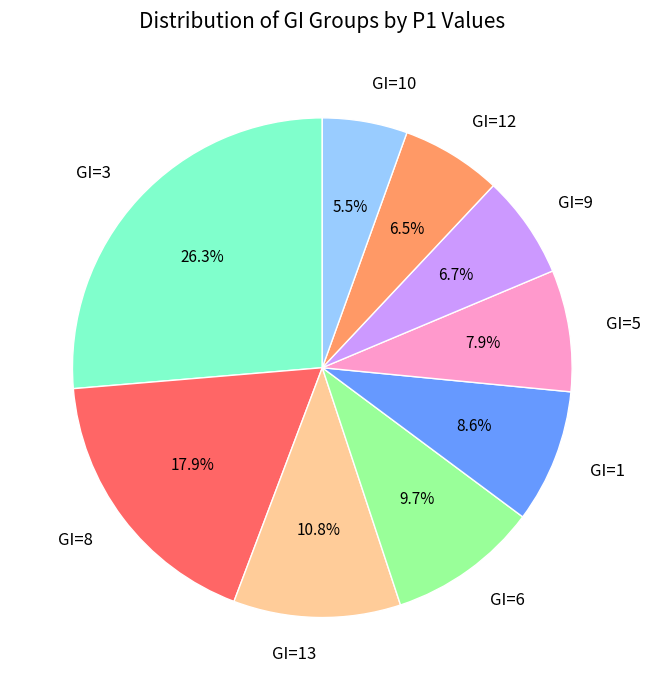

Which category has the smallest portion of the pie?

GI=10